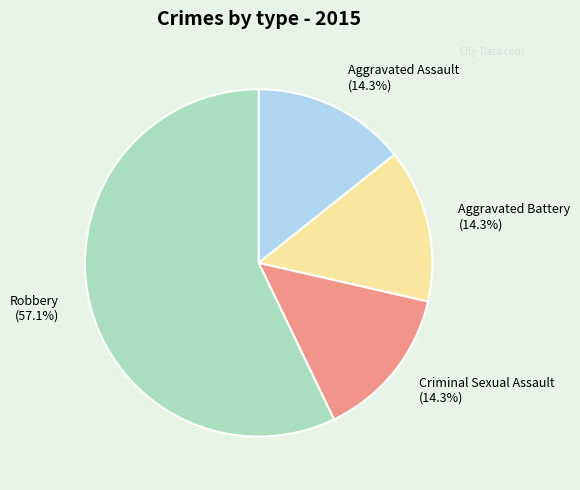

What is the majority slice?

Robbery